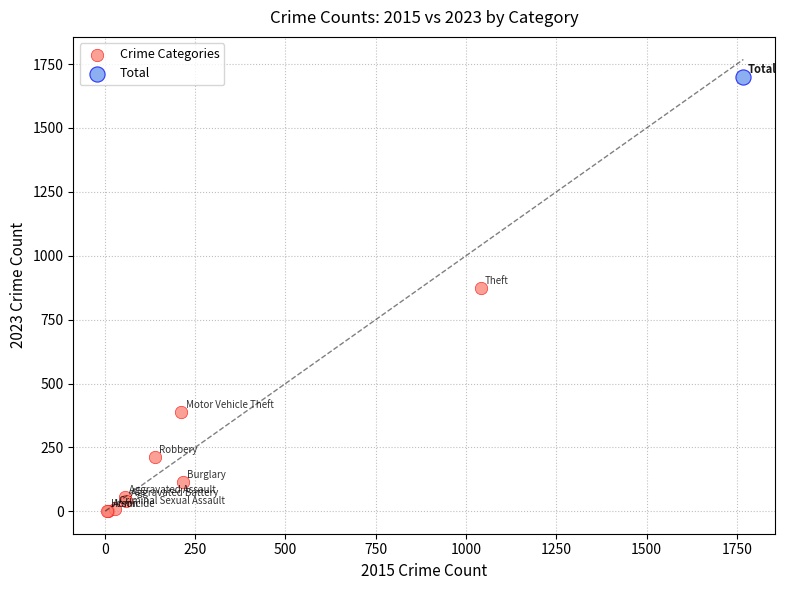

What are all the series names shown in the legend?

Crime Categories, Total